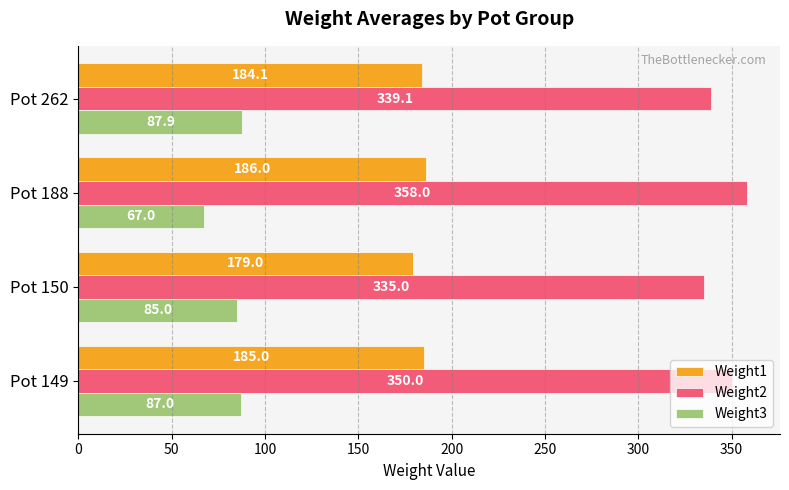

Is it true that Weight3 equals 43.5 at Pot 262?

False